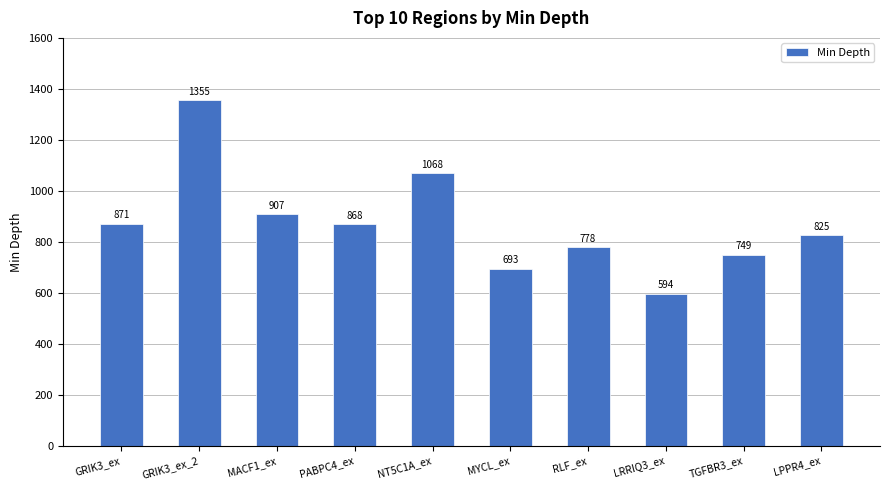

What is the average value?

871